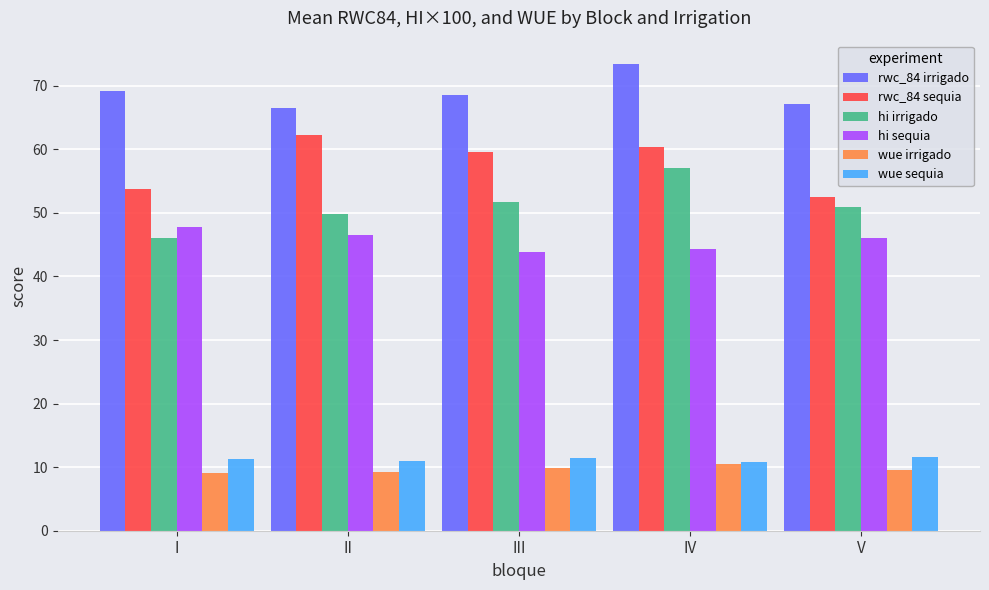

Between III and V, which series saw the biggest shift?

rwc_84 sequia